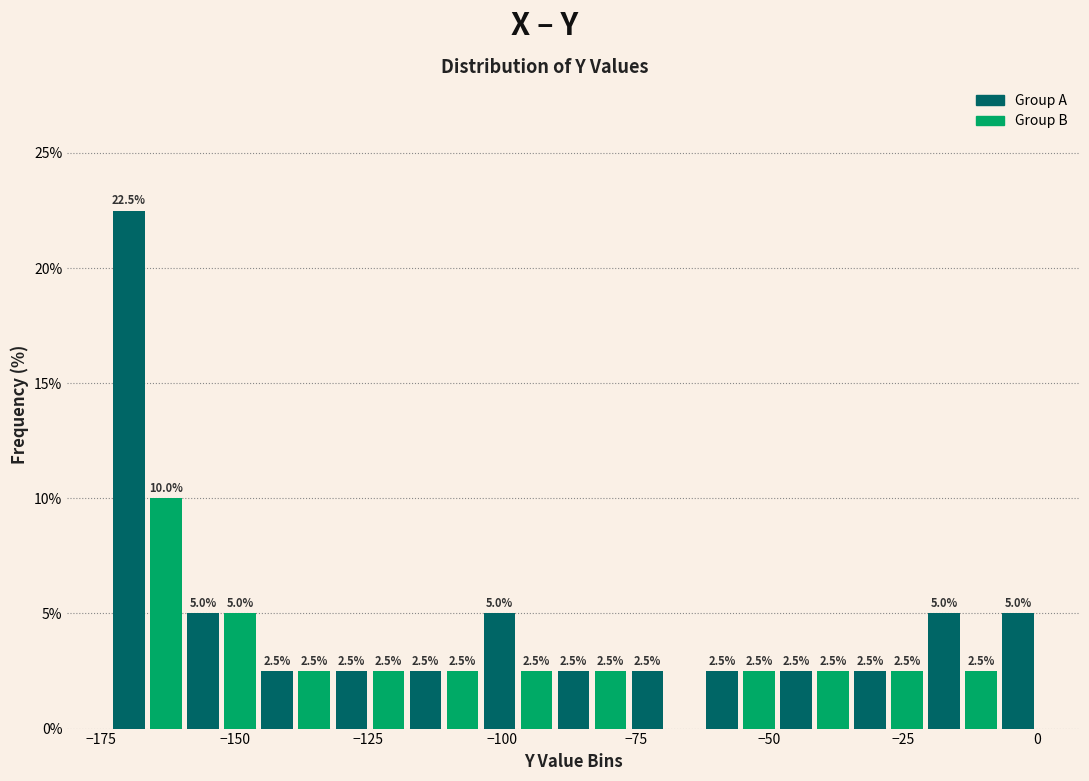

Read against the x-axis, roughly where is the centre of the tallest bar?

-170